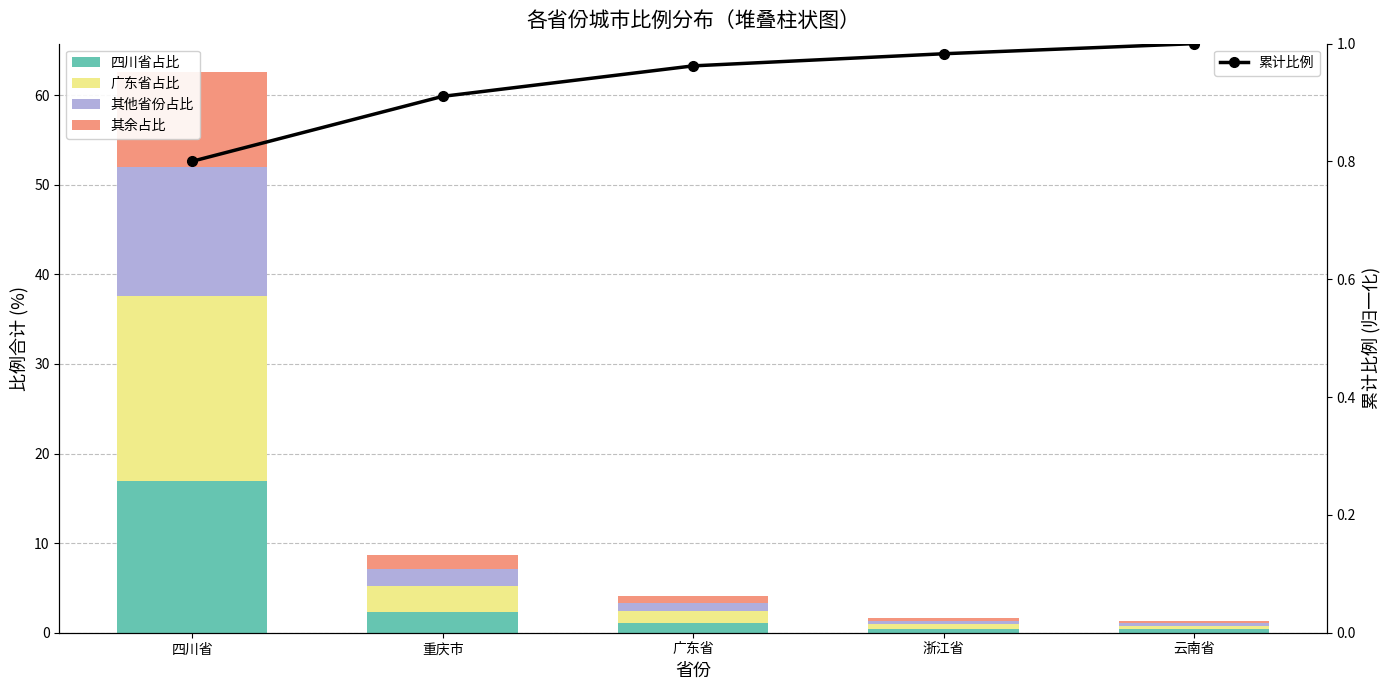

Are the bars horizontal?

No